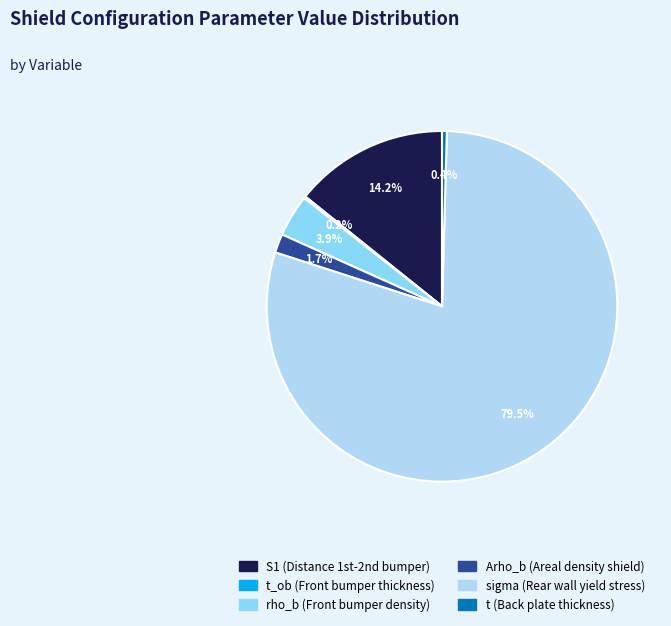

Does sigma (Rear wall yield stress) account for over 50% of the chart?

Yes